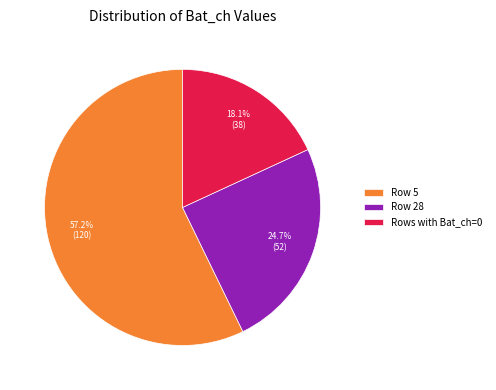

Does any single category account for the majority?

Yes